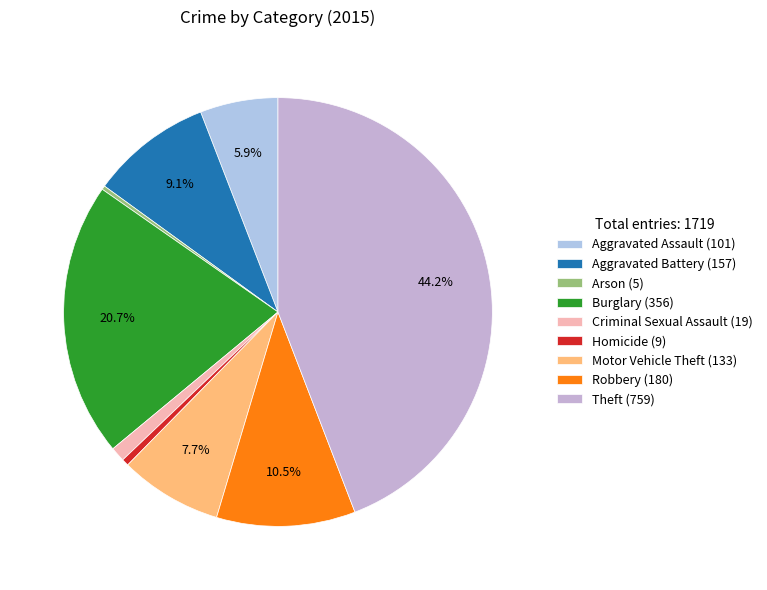

Count the number of slices in the pie.

9